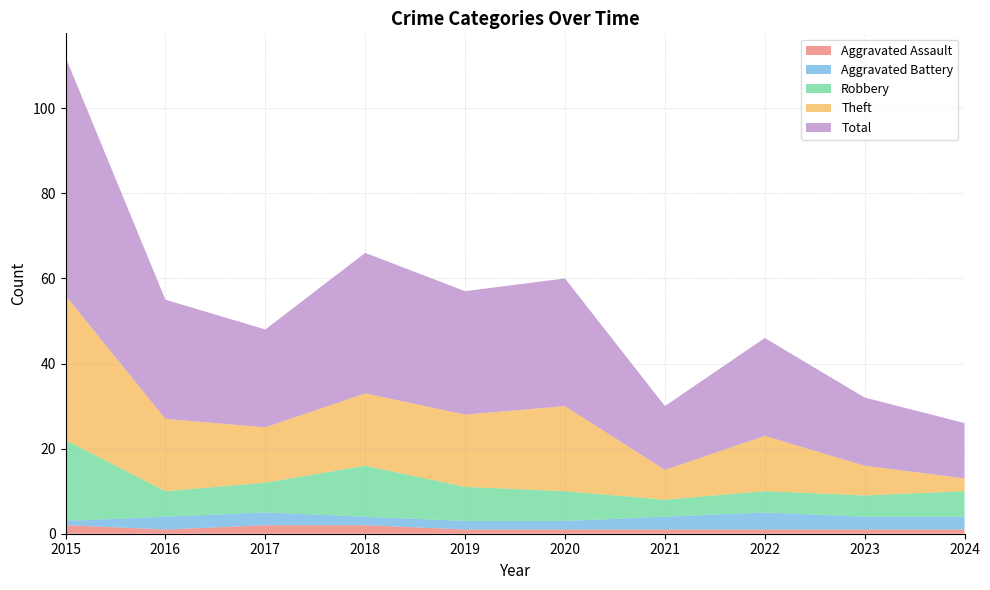

At 2024, list the series in order from smallest to largest.

Aggravated Assault, Aggravated Battery, Theft, Robbery, Total